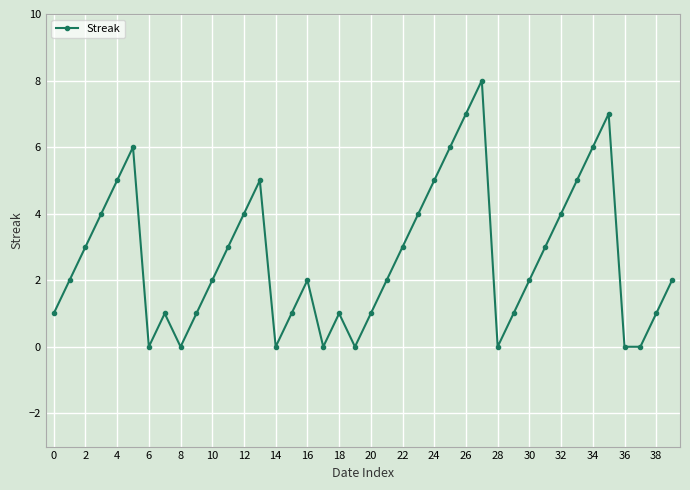

Reading left to right, extract all data points from this chart.

1	2	3	4	5	6	0	1	0	1	2	3	4	5	0	1	2	0	1	0	1	2	3	4	5	6	7	8	0	1	2	3	4	5	6	7	0	0	1	2